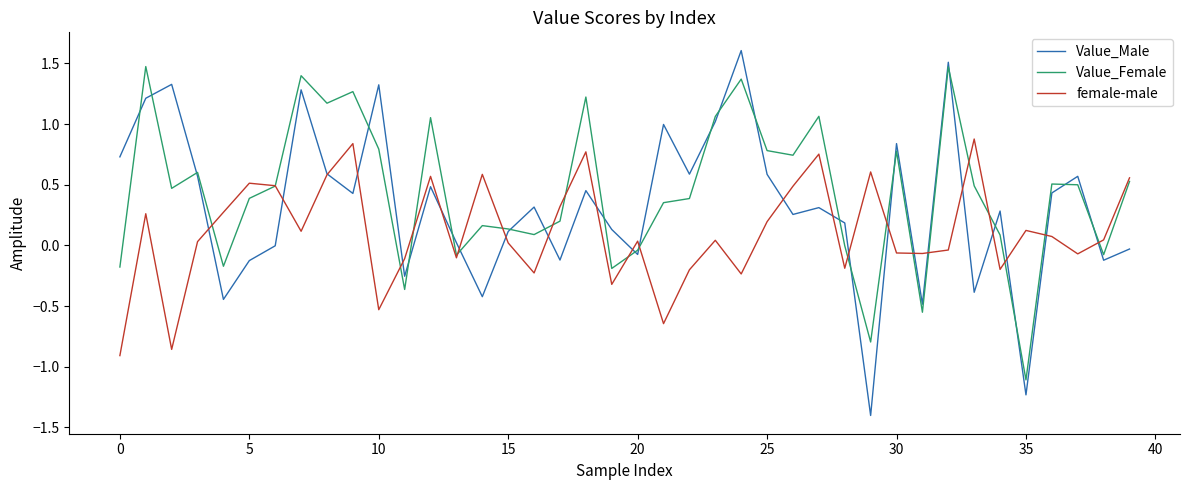

Rank the series by their average value, from lowest to highest.

female-male, Value_Male, Value_Female